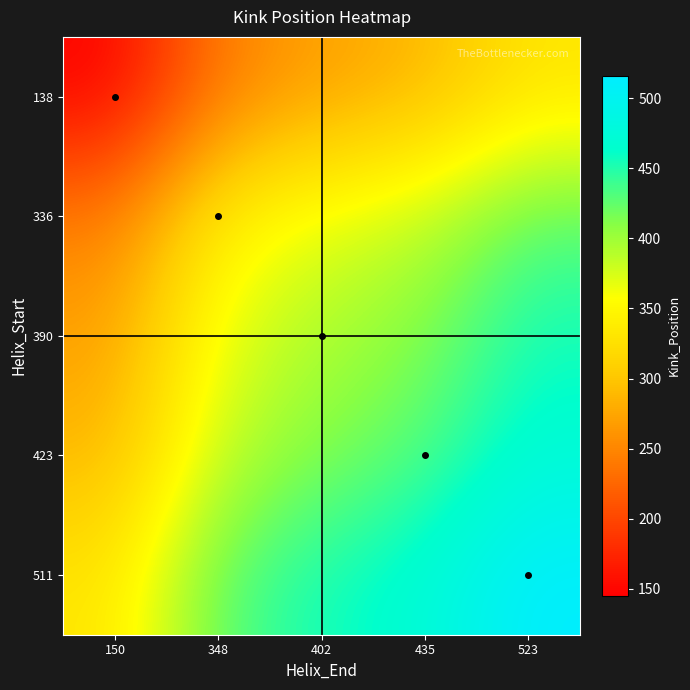

At how many categories does at least one series exceed 271?

5